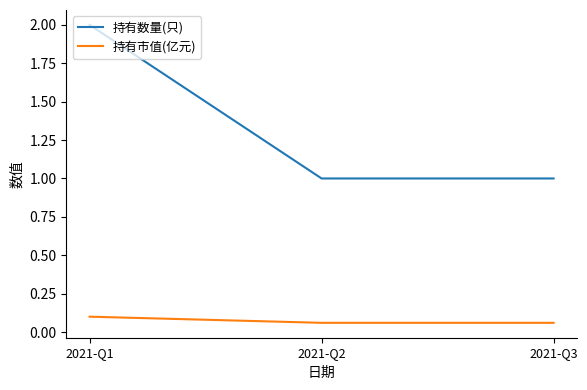

Count the number of data series in this chart.

2